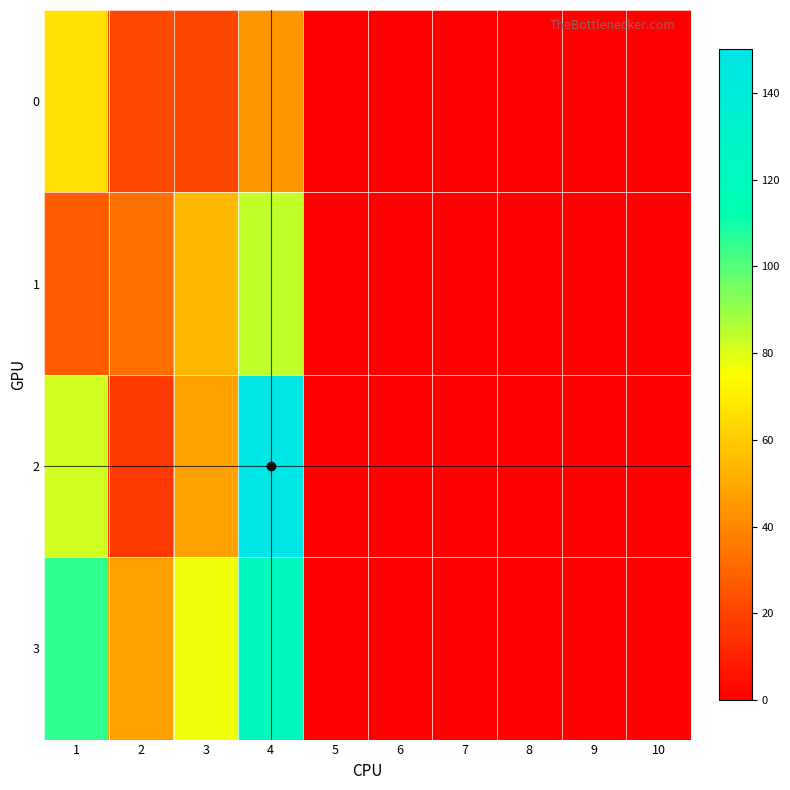

Which series changed the most between 4 and 5?

2